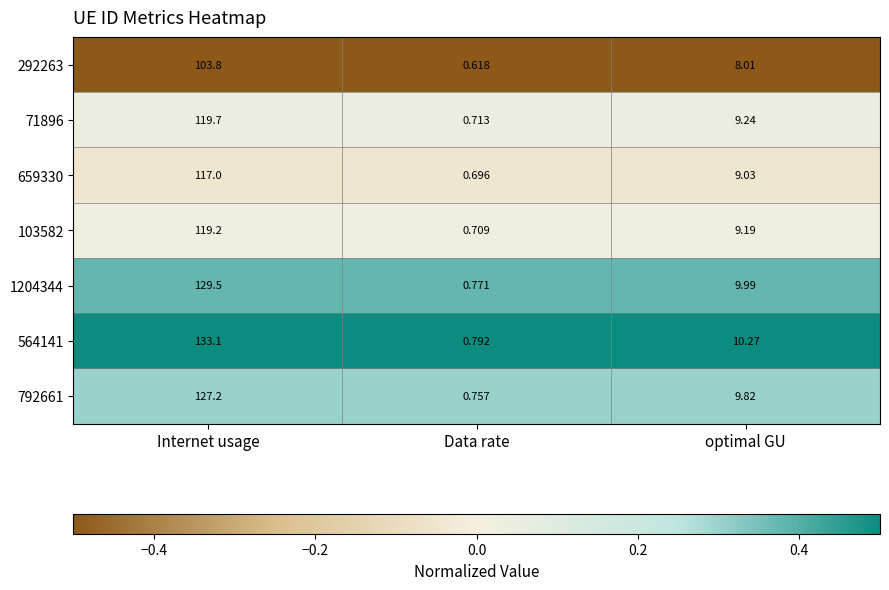

At which category does the chart reach its minimum across all series?

Data rate